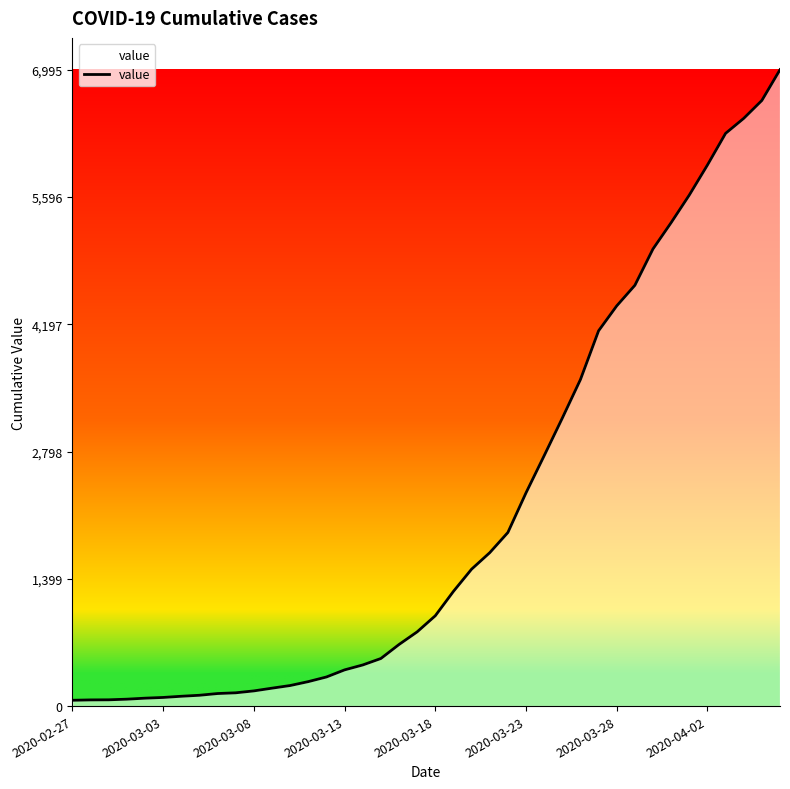

What is the smallest value displayed?

64